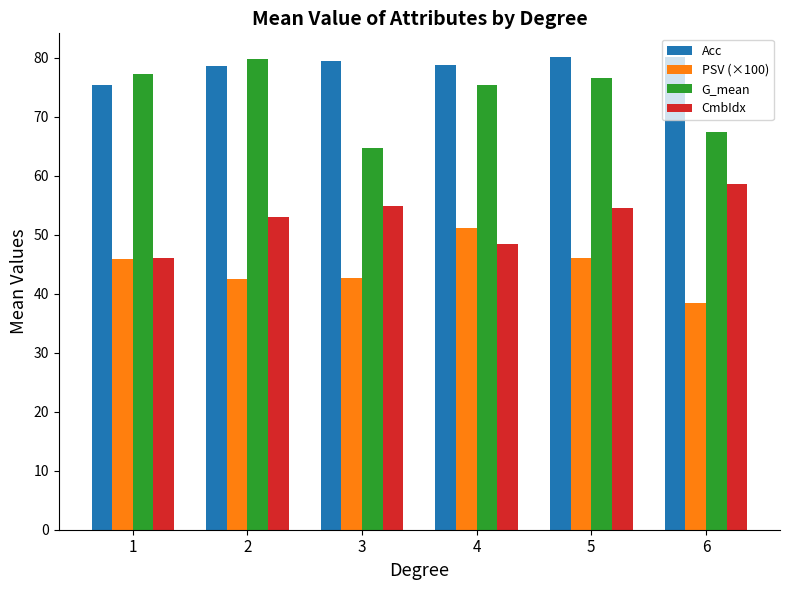

Are the bars horizontal?

No